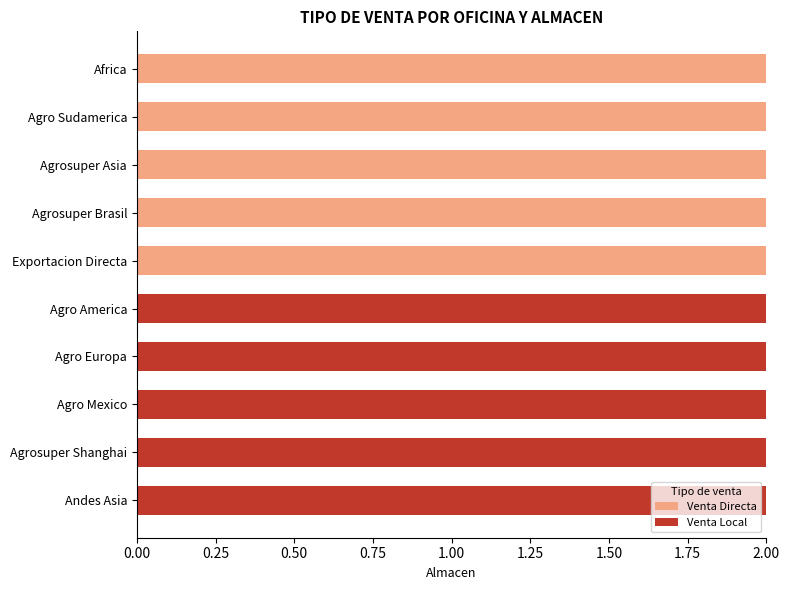

True or false: Venta Directa has a value of -1 at Agro America.

False